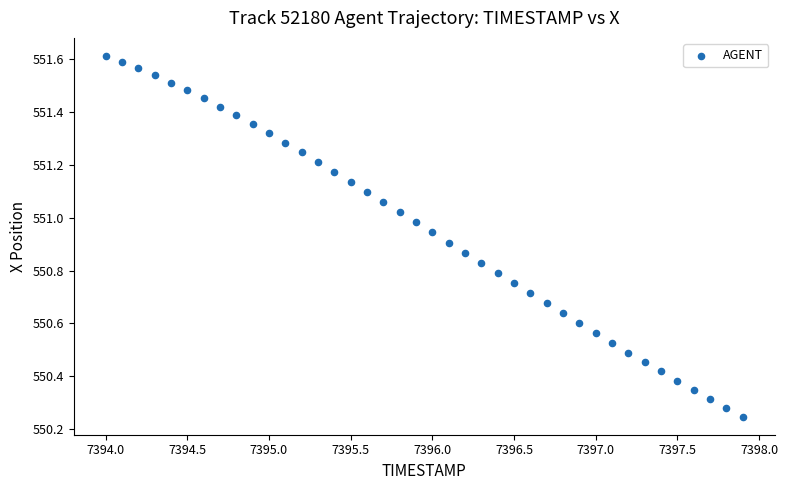

What is the range of Y values (max minus min)?

1.4